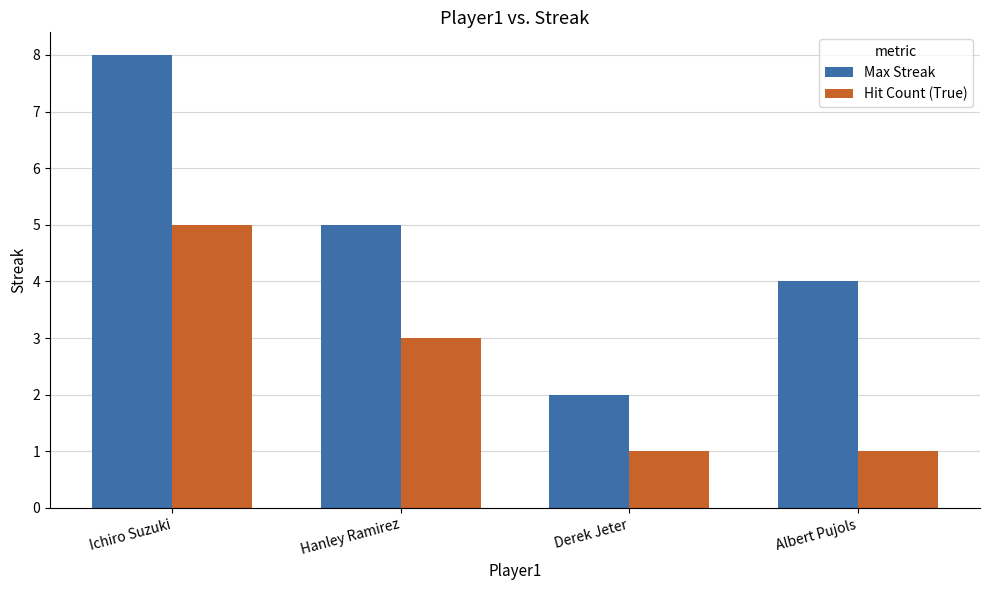

List the series in order of their peak value, lowest first.

Hit Count (True), Max Streak